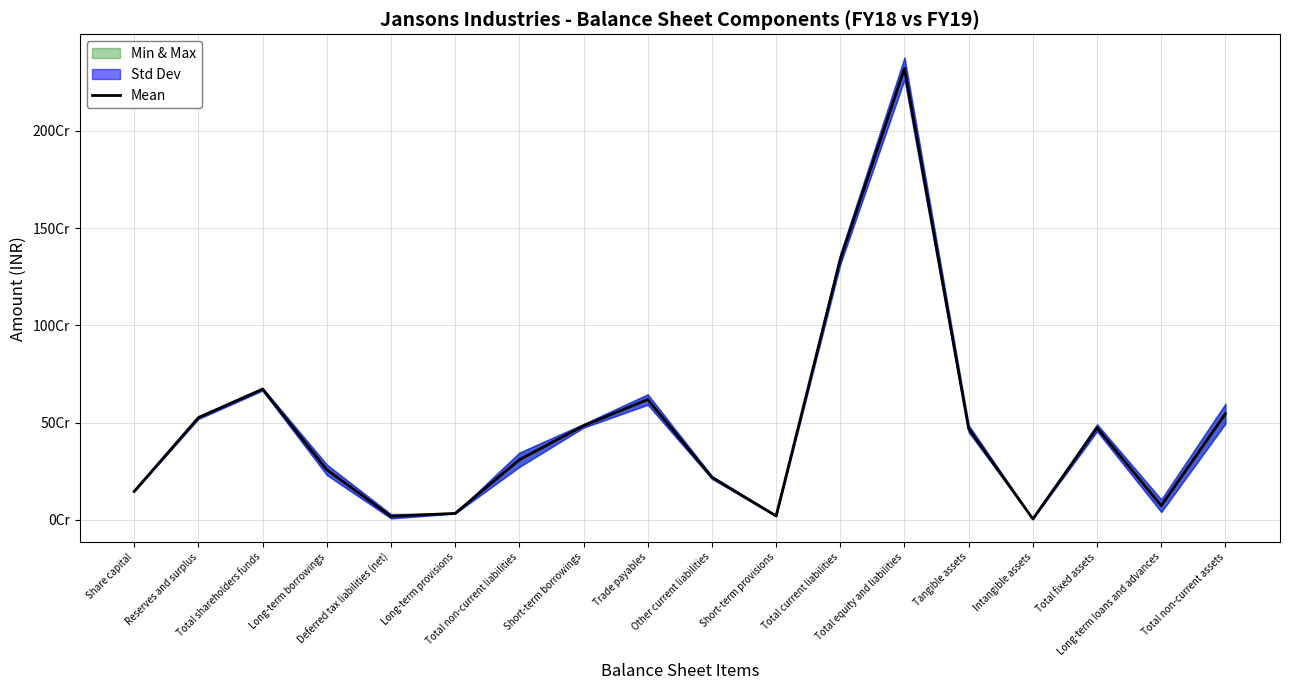

At which label is the value closest to 1162408322?

Total current liabilities